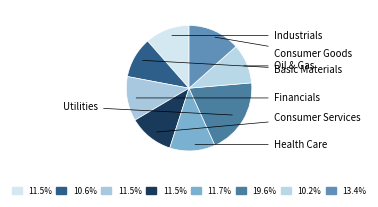

How many slices are in this pie chart?

8